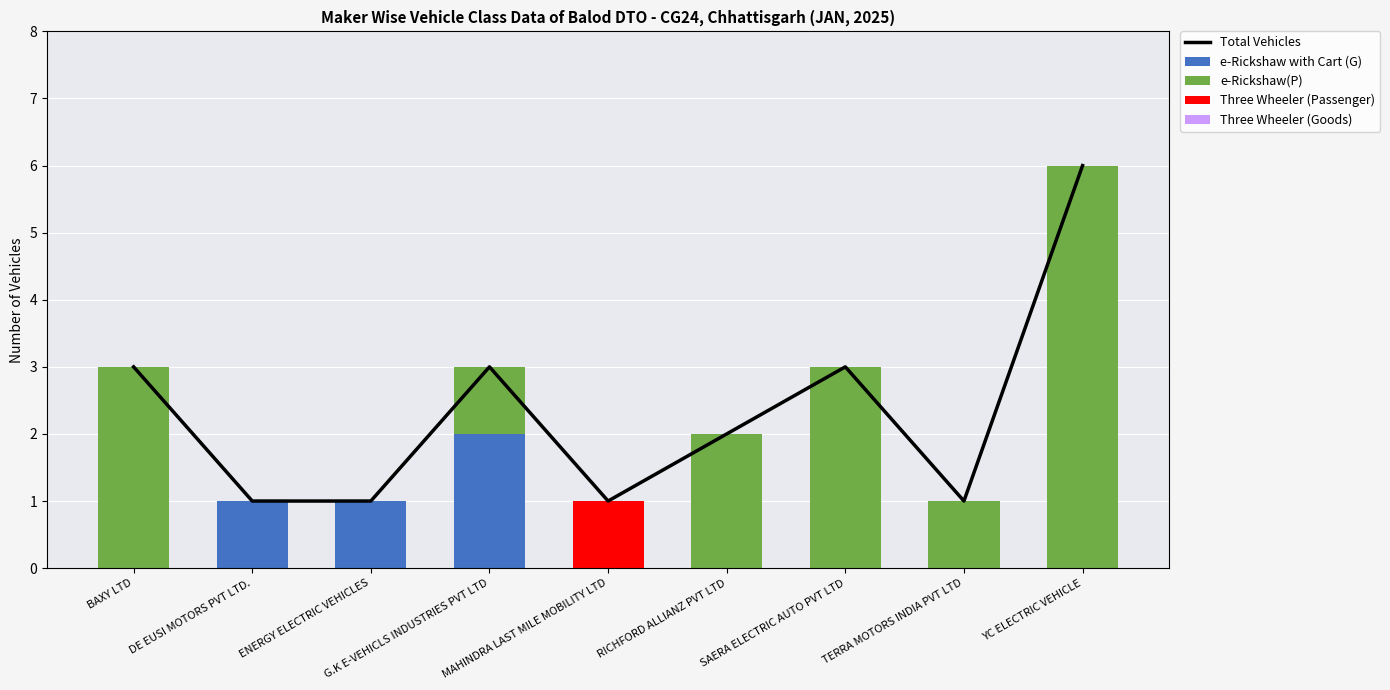

Between ENERGY ELECTRIC VEHICLES and TERRA MOTORS INDIA PVT LTD, which is larger?

ENERGY ELECTRIC VEHICLES